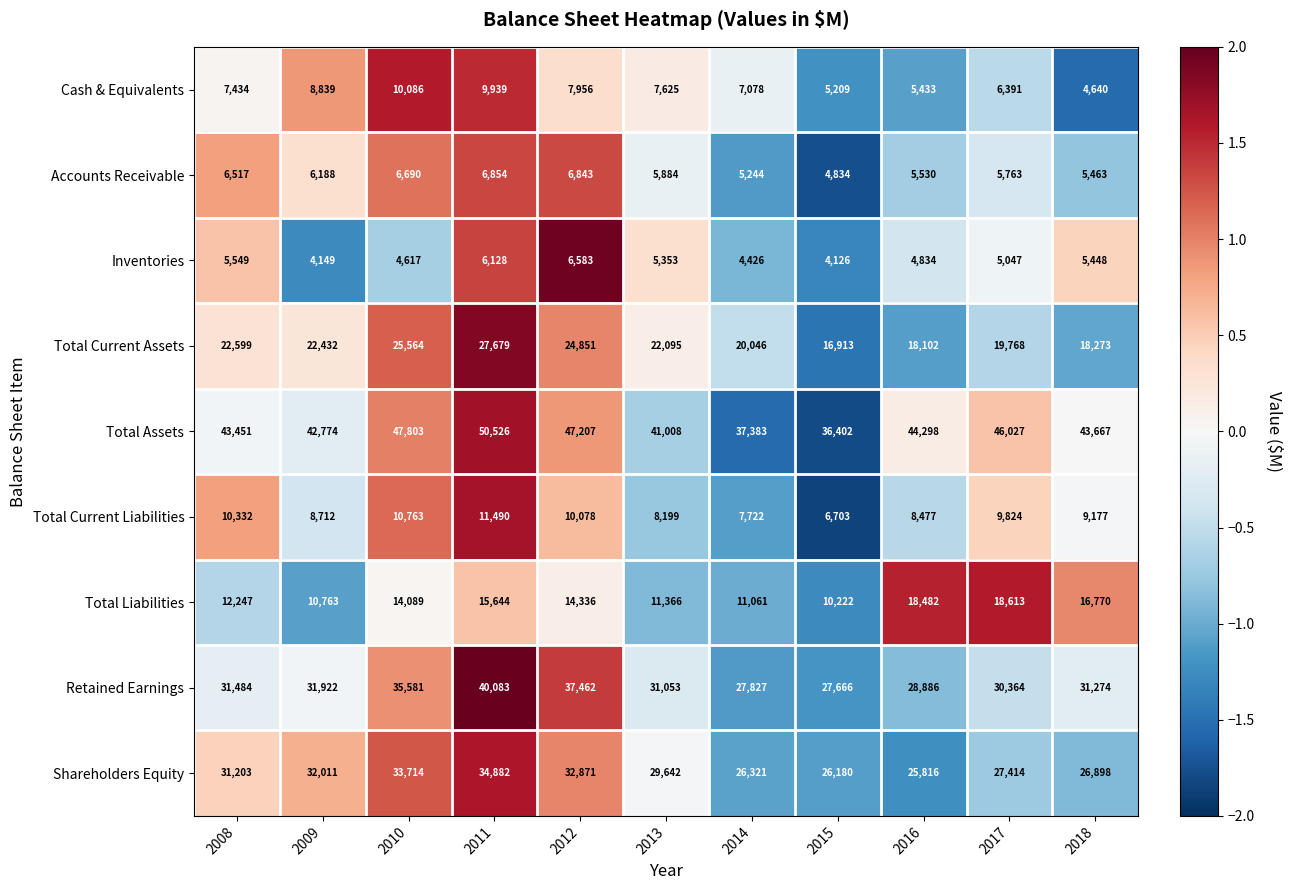

Which series changed the most between 2009 and 2014?

Shareholders Equity